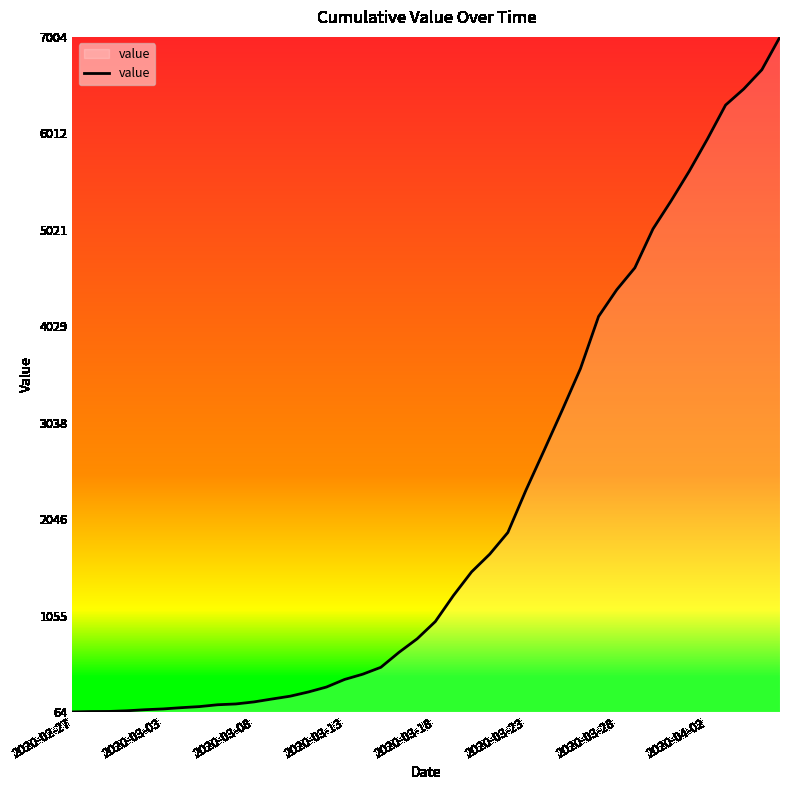

What is the greatest value displayed?

7004